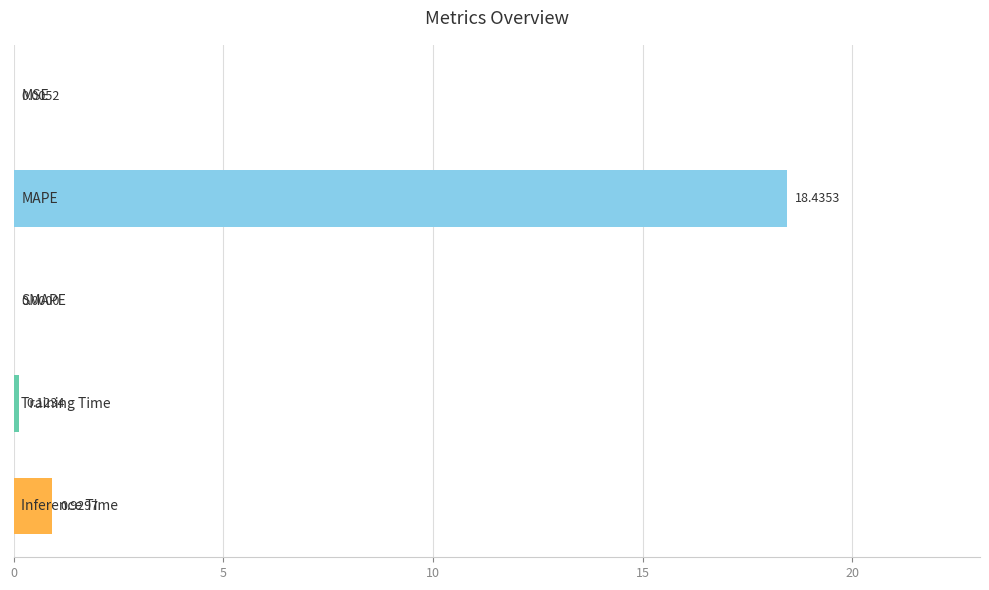

What is the sum of all values?

19.5